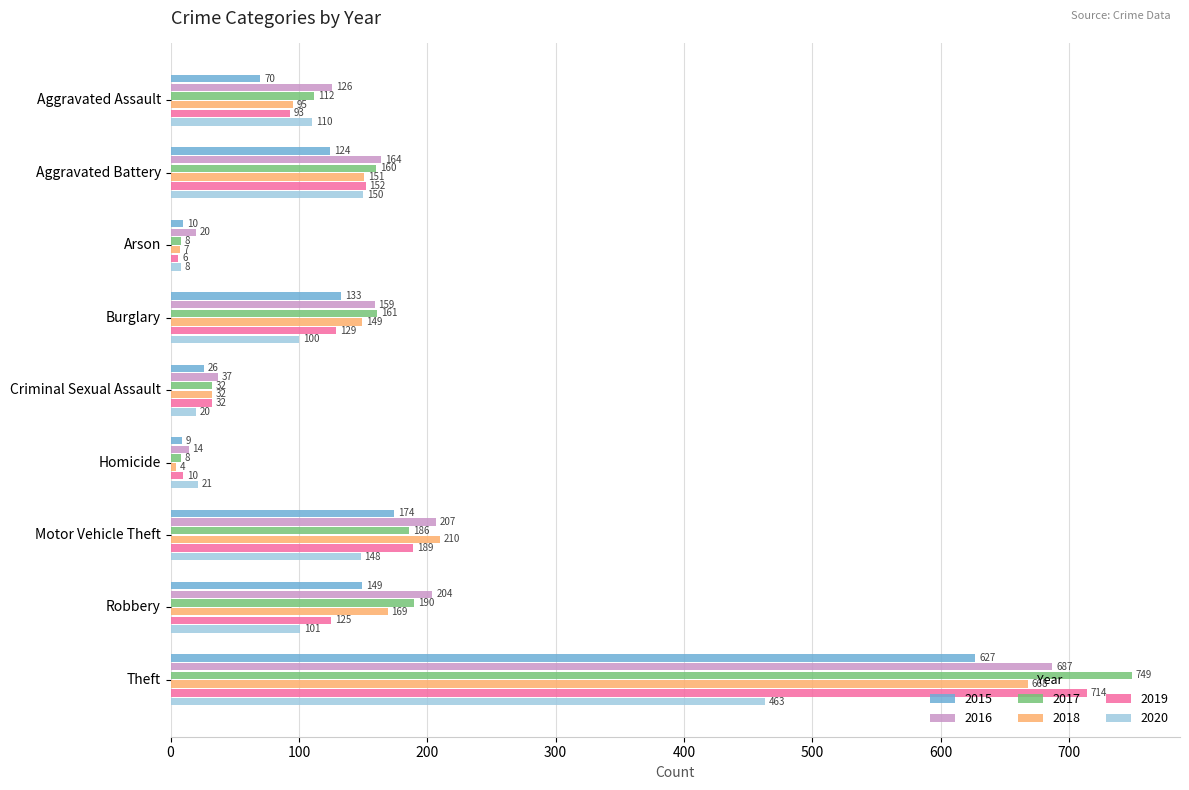

Read the 2020 value at Robbery, to the nearest 5.

100